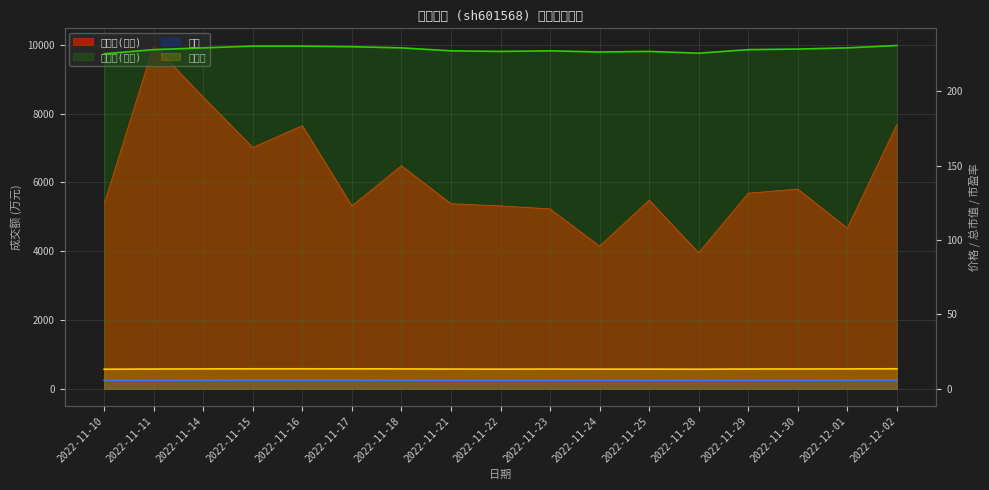

What position from the right is 2022-11-15?

14